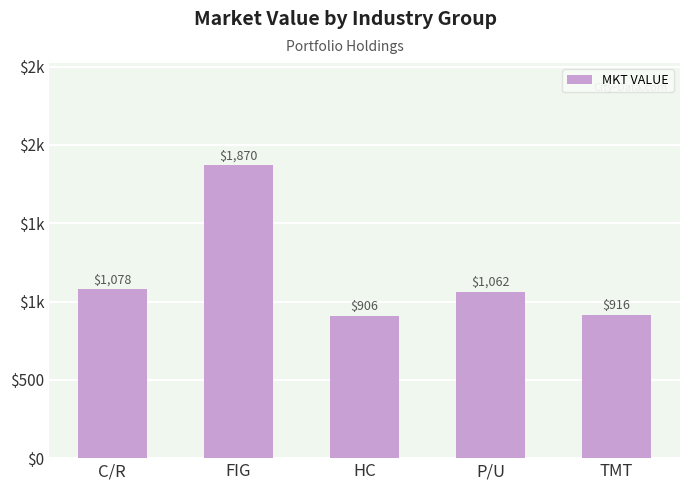

What is the sum of all values?

5831.2